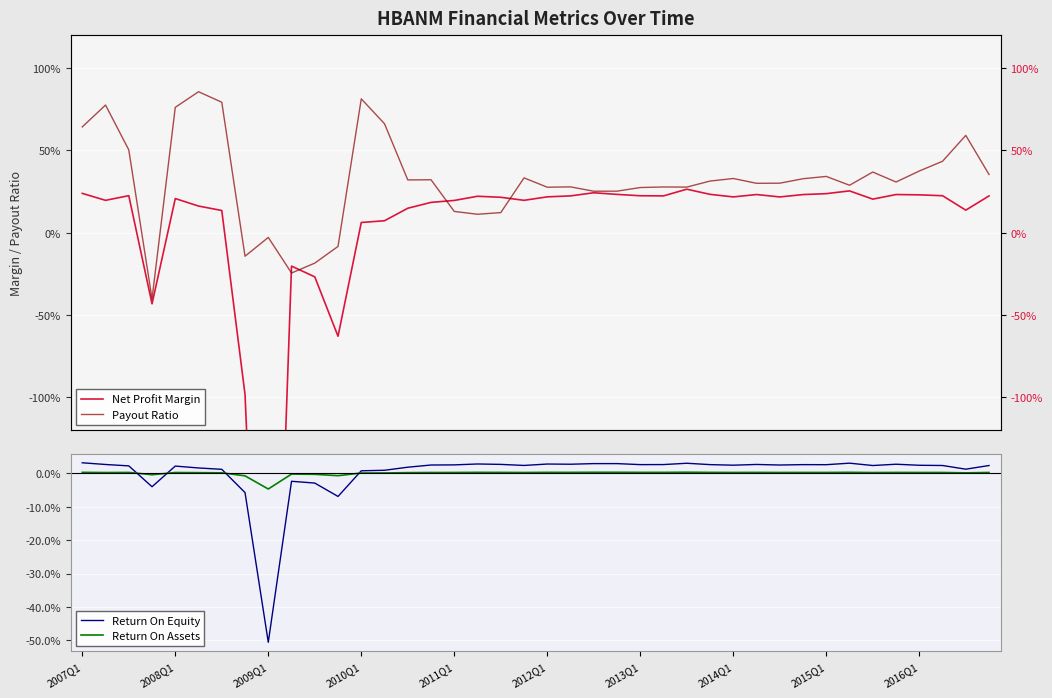

What is the difference between the second highest and second lowest values in the Return On Equity series?

0.1